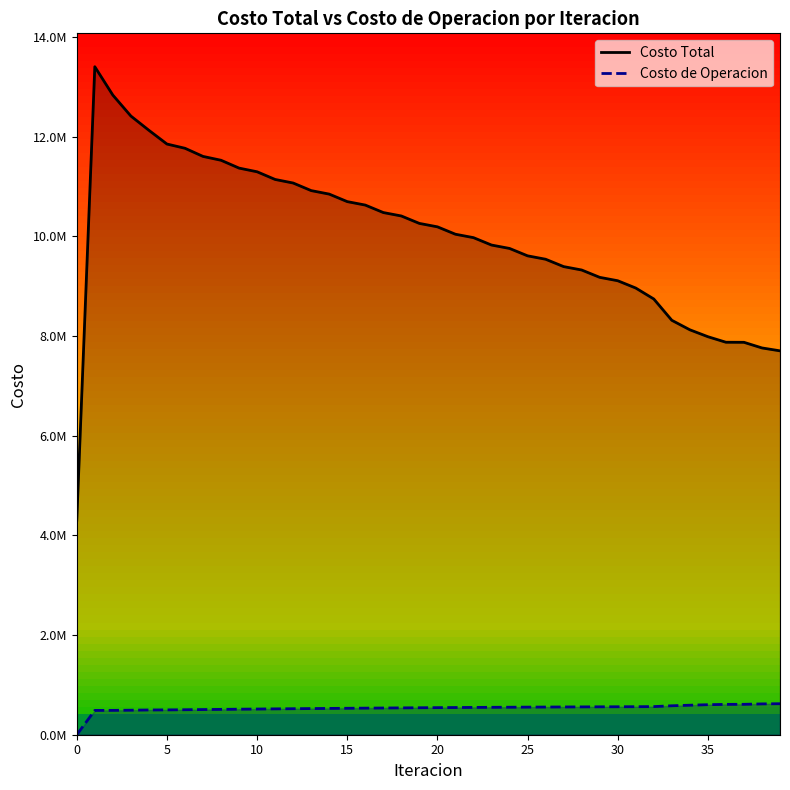

What is the difference between the maximum and minimum values in the Costo Total series?

9099369.7